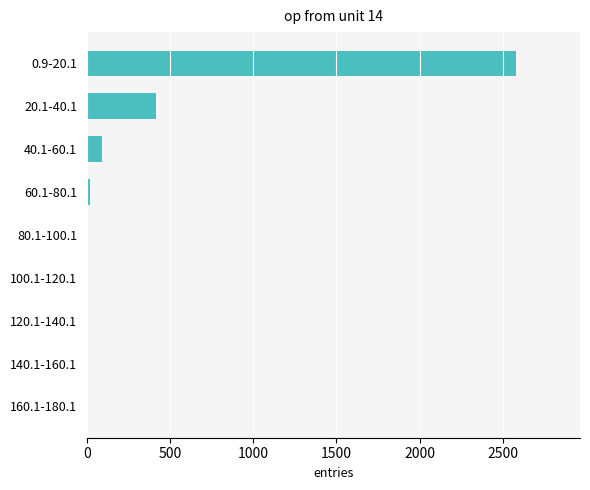

Approximately how many times larger is the value at 20.1-40.1 compared to 40.1-60.1?

4.6